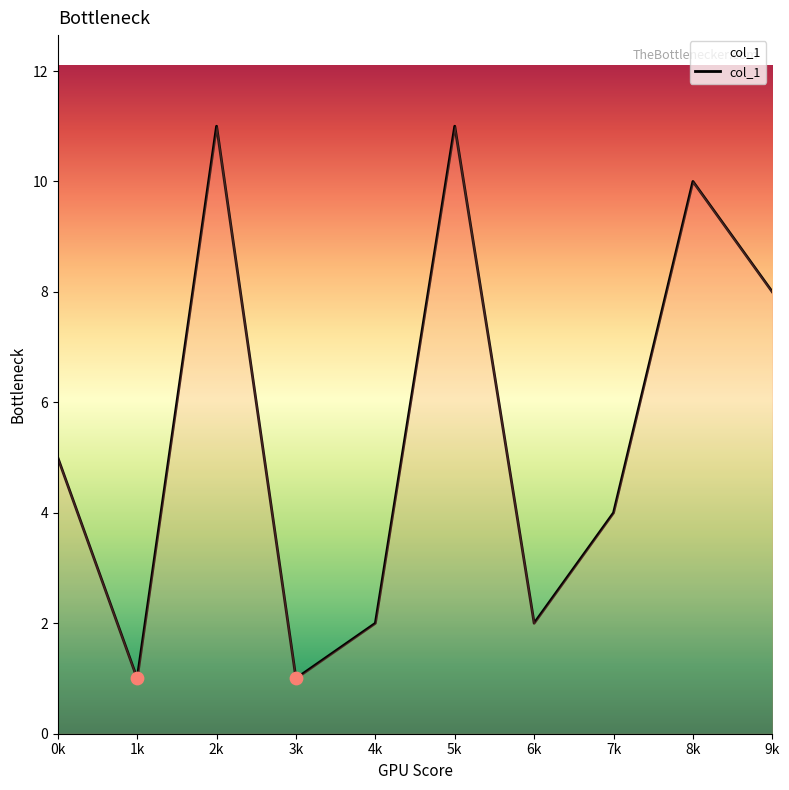

Between 8k and 3k, which is larger?

8k